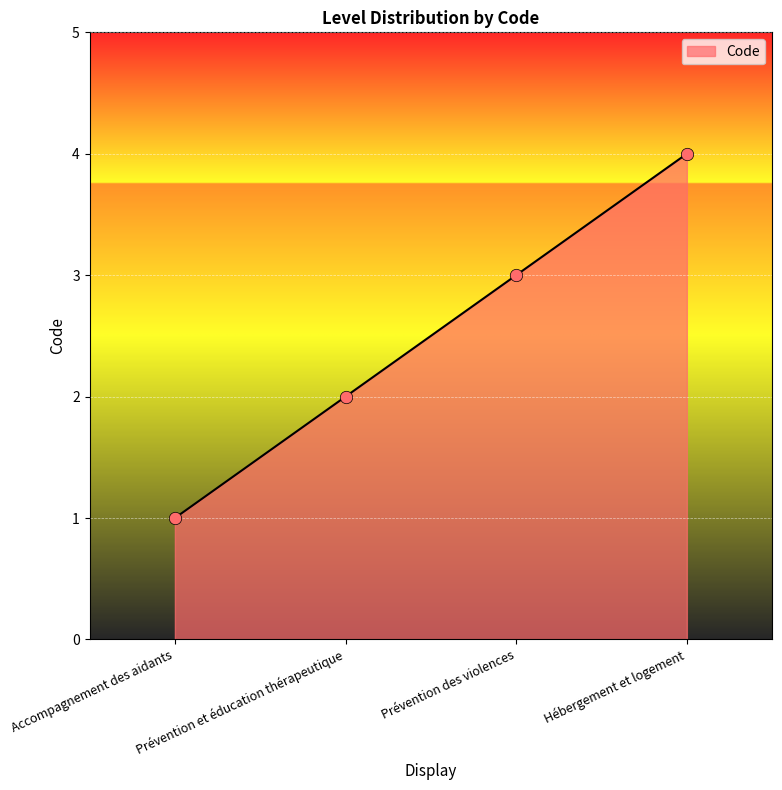

Between Accompagnement des aidants and Hébergement et logement, which is larger?

Hébergement et logement